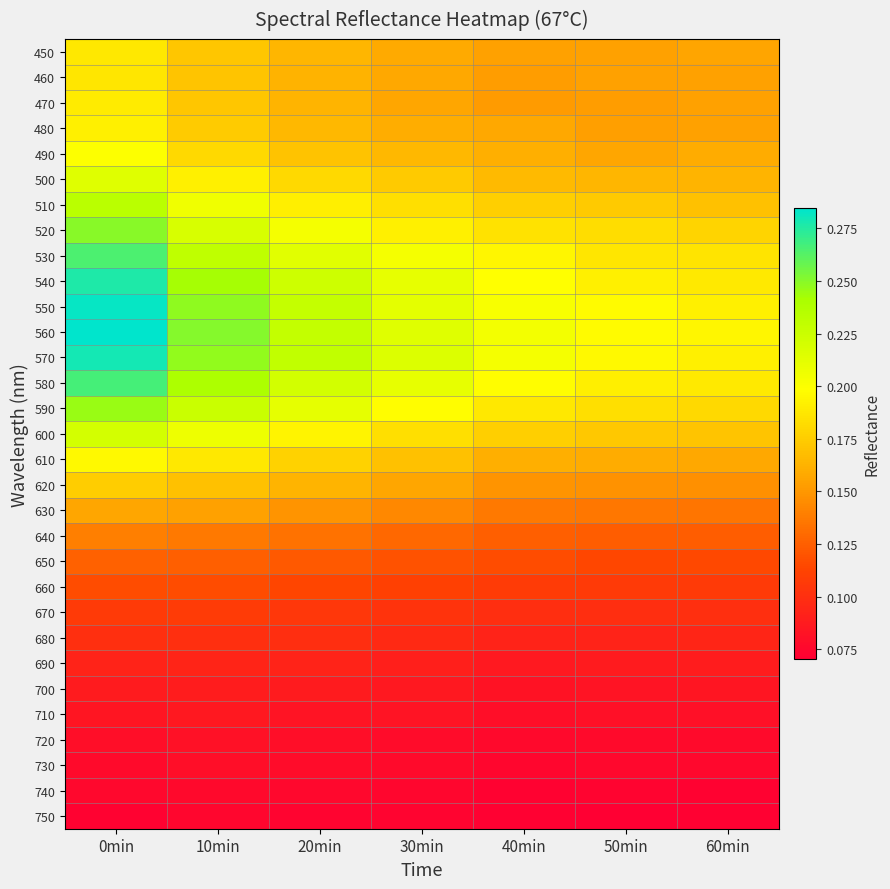

Which series has the widest spread of values?

550